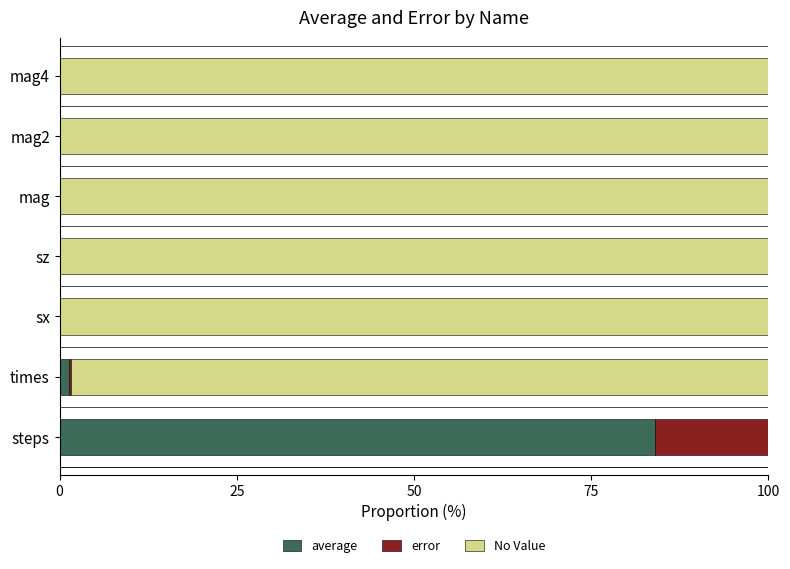

How many series are shown in this chart?

3